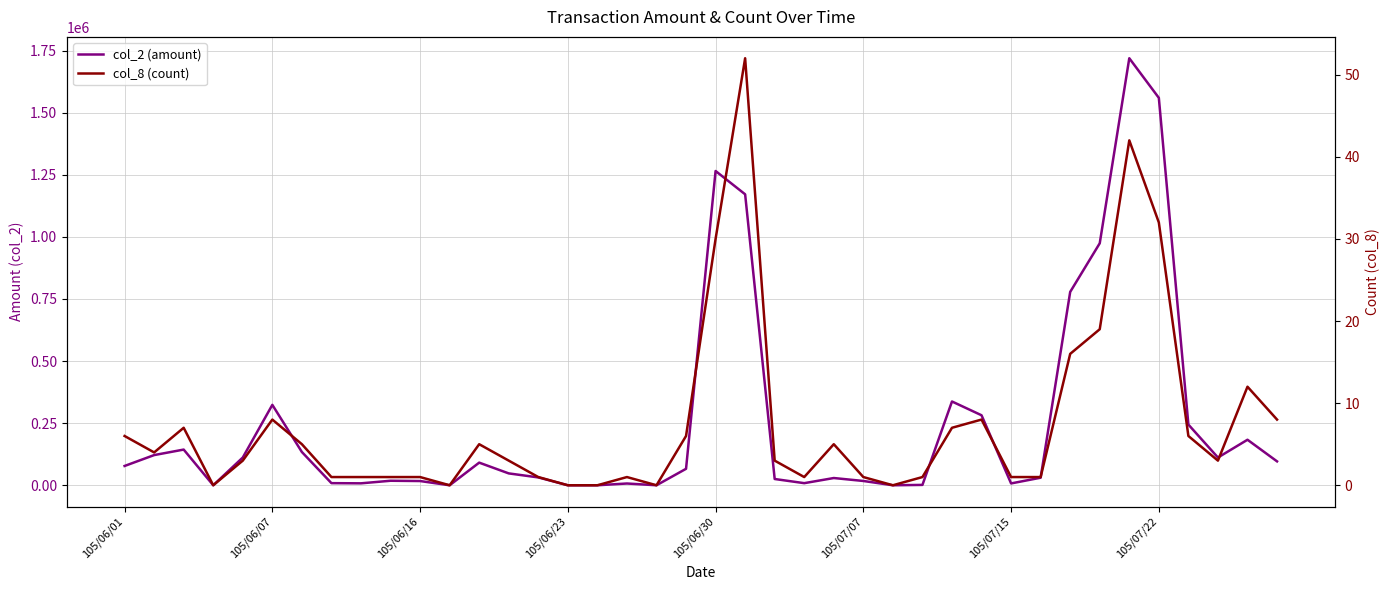

What is the difference between the second highest and second lowest values in the col_8 (count) series?

42